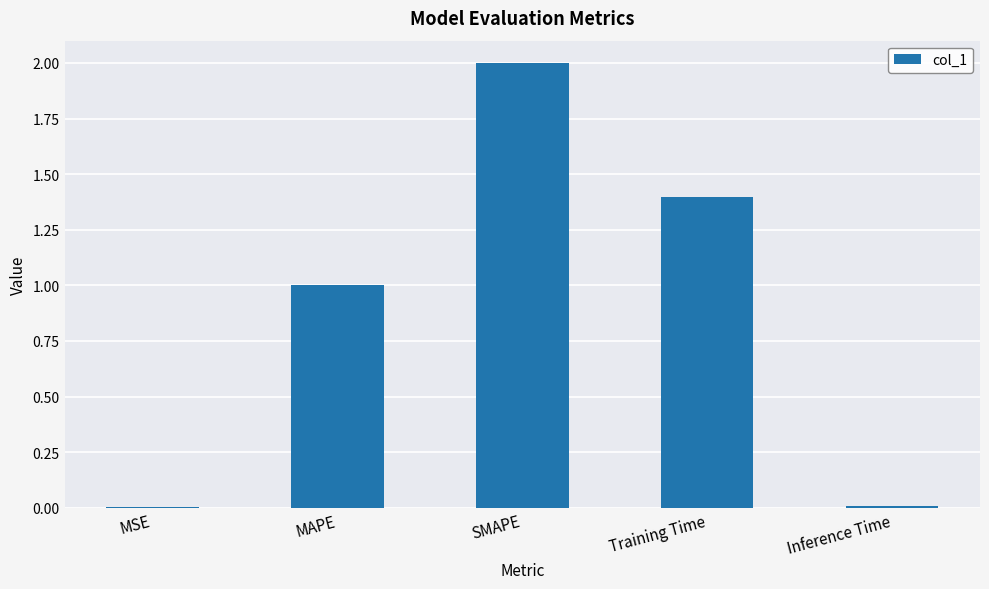

Count the number of categories in the chart.

5